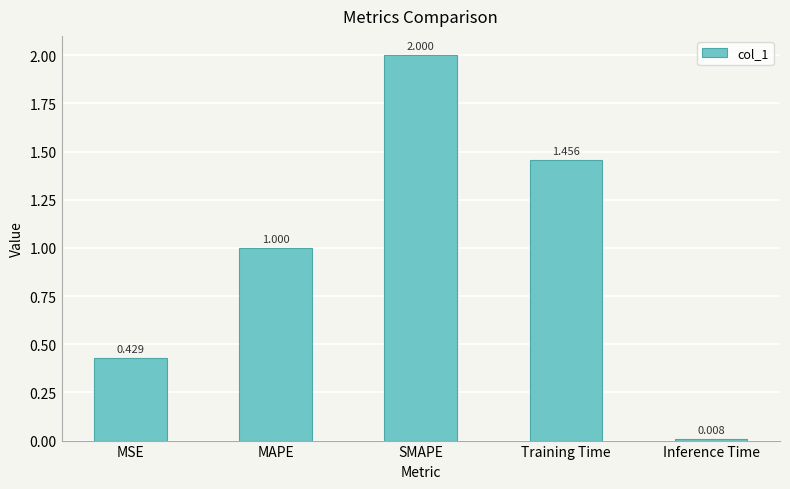

Where is the data nearest to the value 1?

MAPE